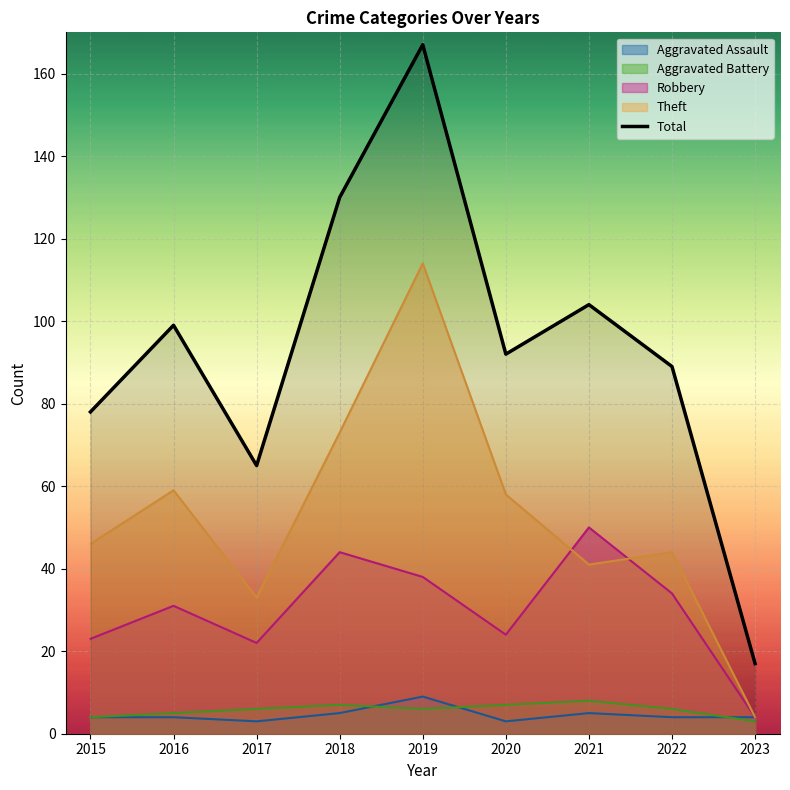

At which category does the data reach its first local peak?

2016